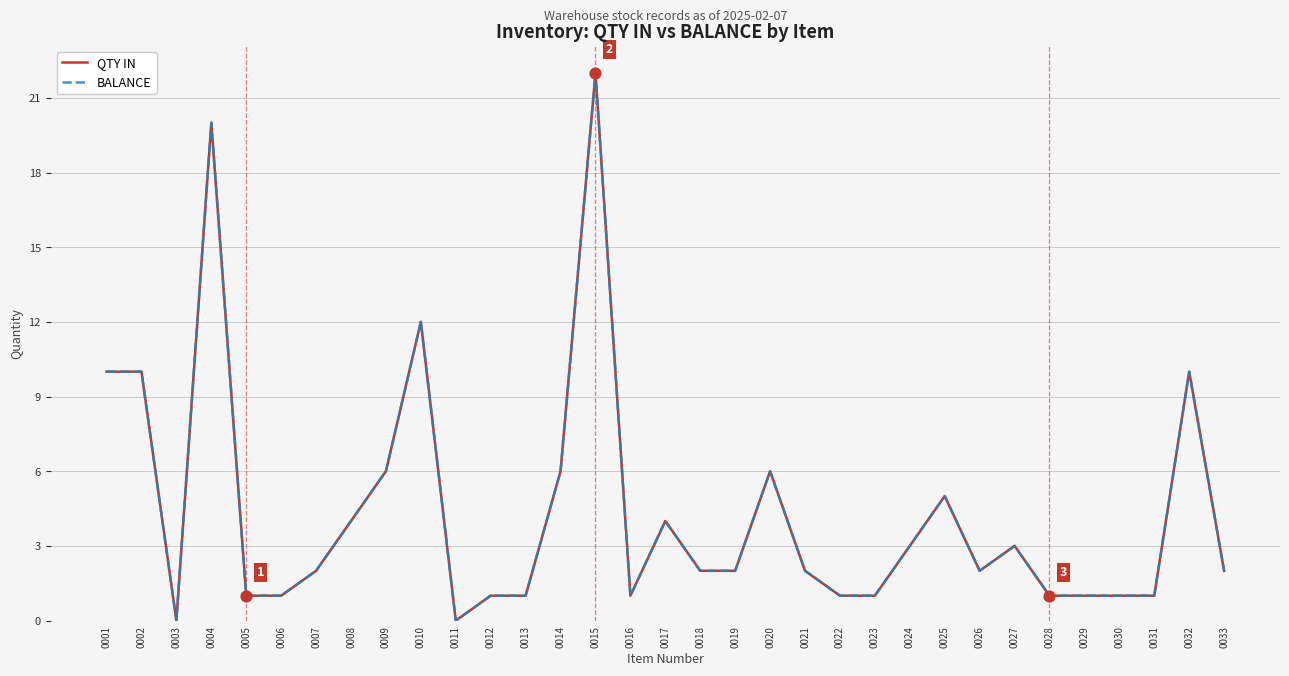

Which series has the largest total across all categories?

QTY IN